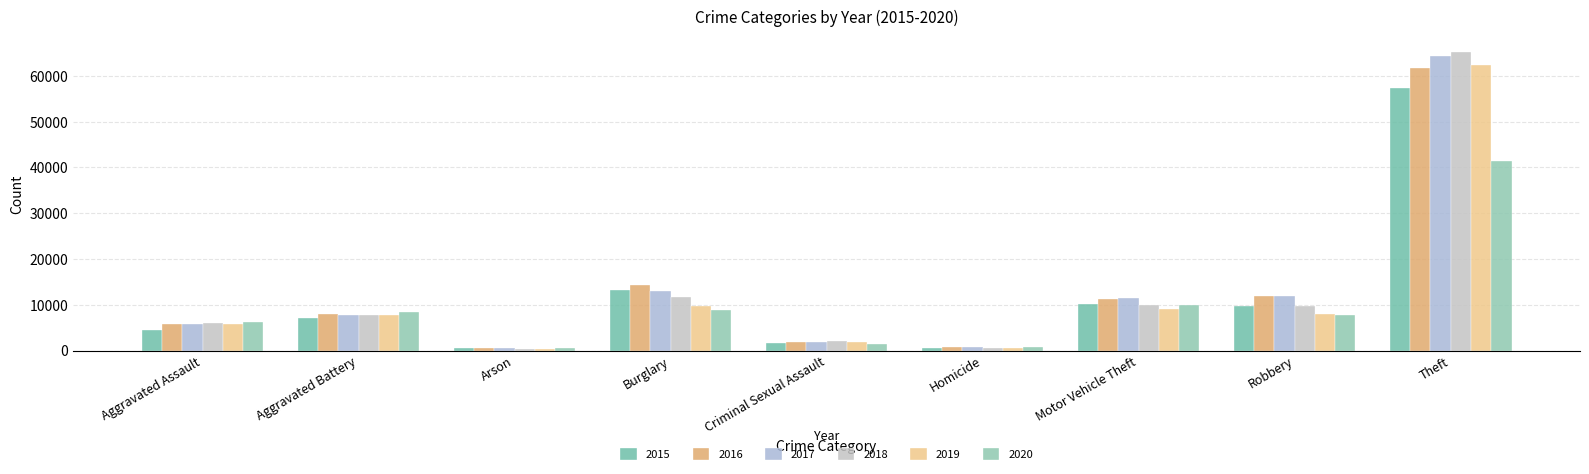

What is the difference between the maximum and minimum values in the 2018 series?

64915